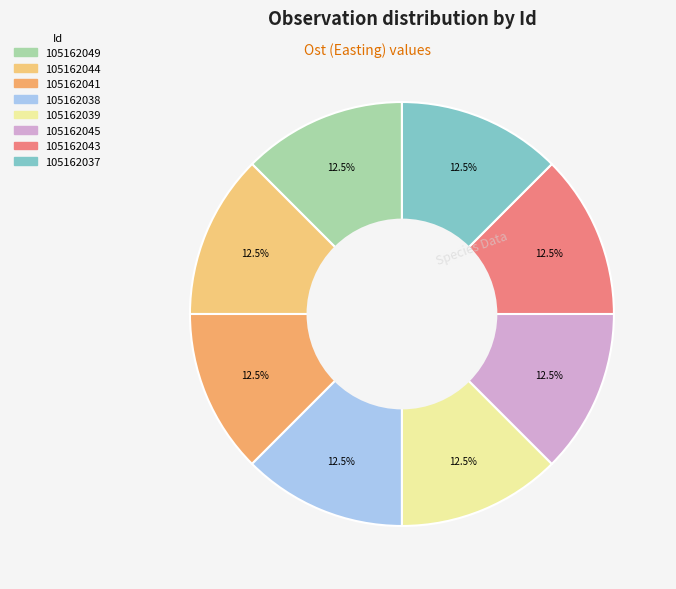

Do 105162038 and 105162039 together represent more than half of the pie?

No